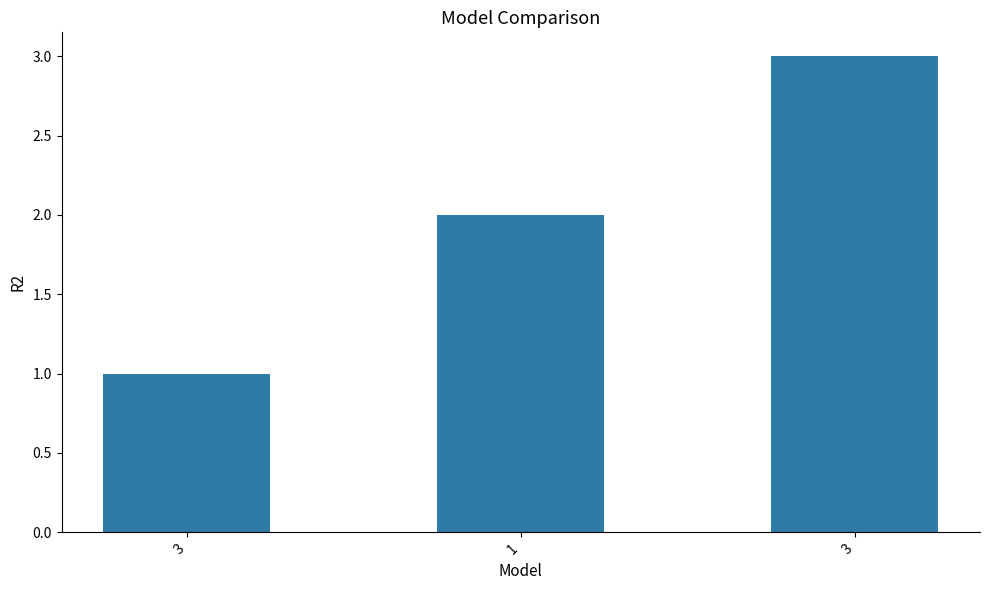

Which has a higher value, 3 or 1?

1